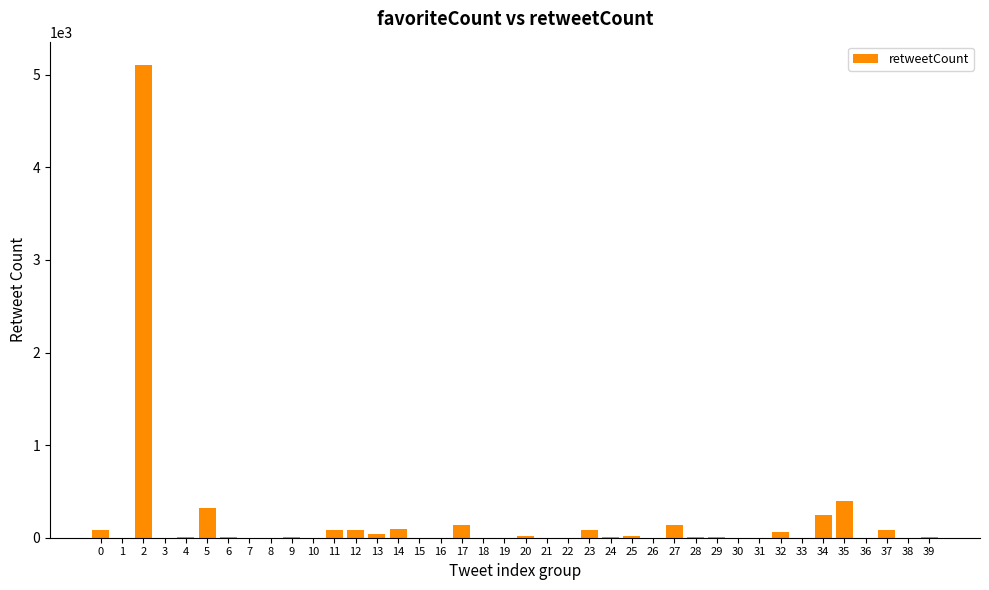

What is the average value?

177